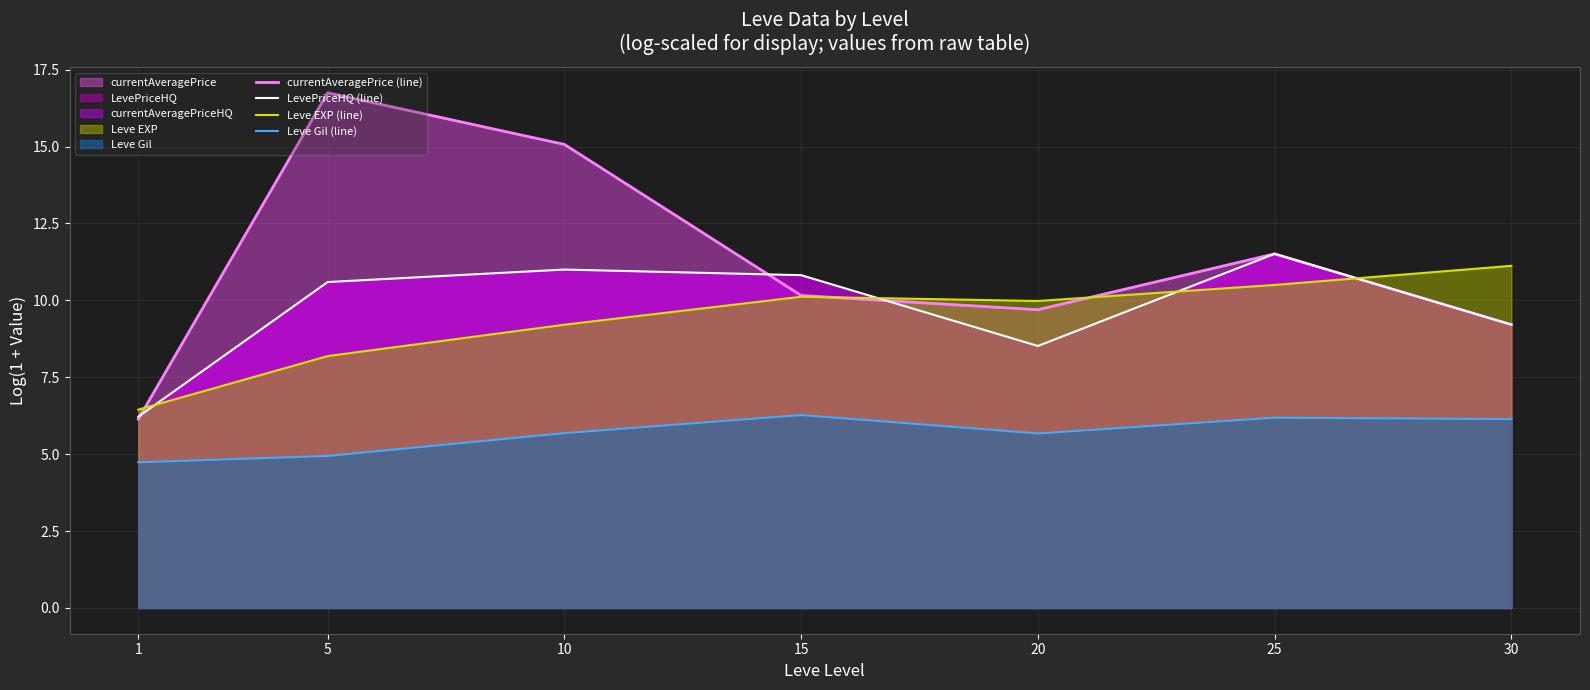

The currentAveragePrice (line) series shows 9.1 at 1. True or false?

False